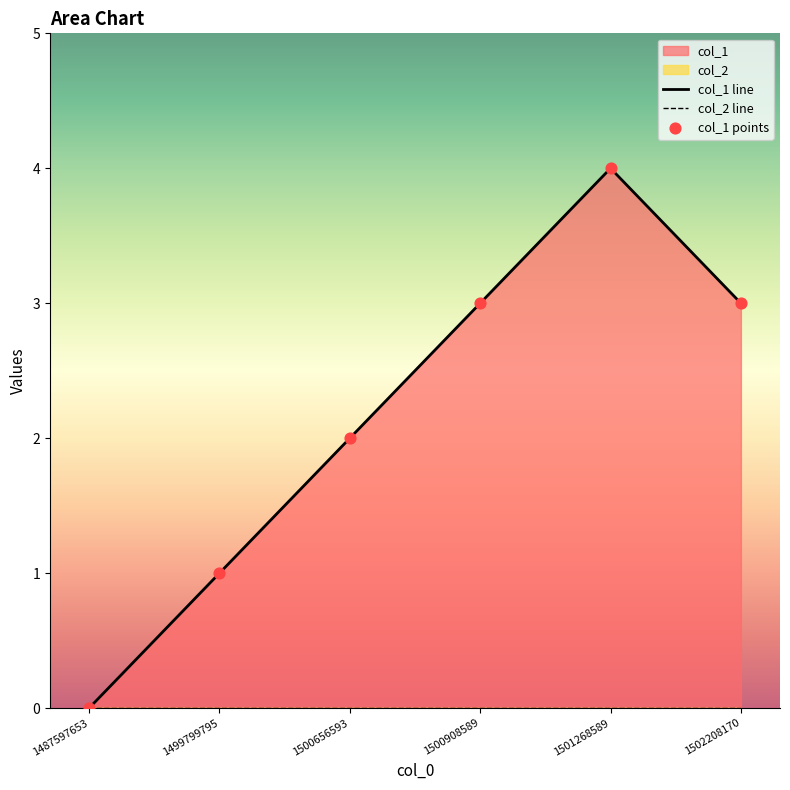

Is the value of col_1 points at 1499799795 greater than the value of col_1 line at 1501268589?

No